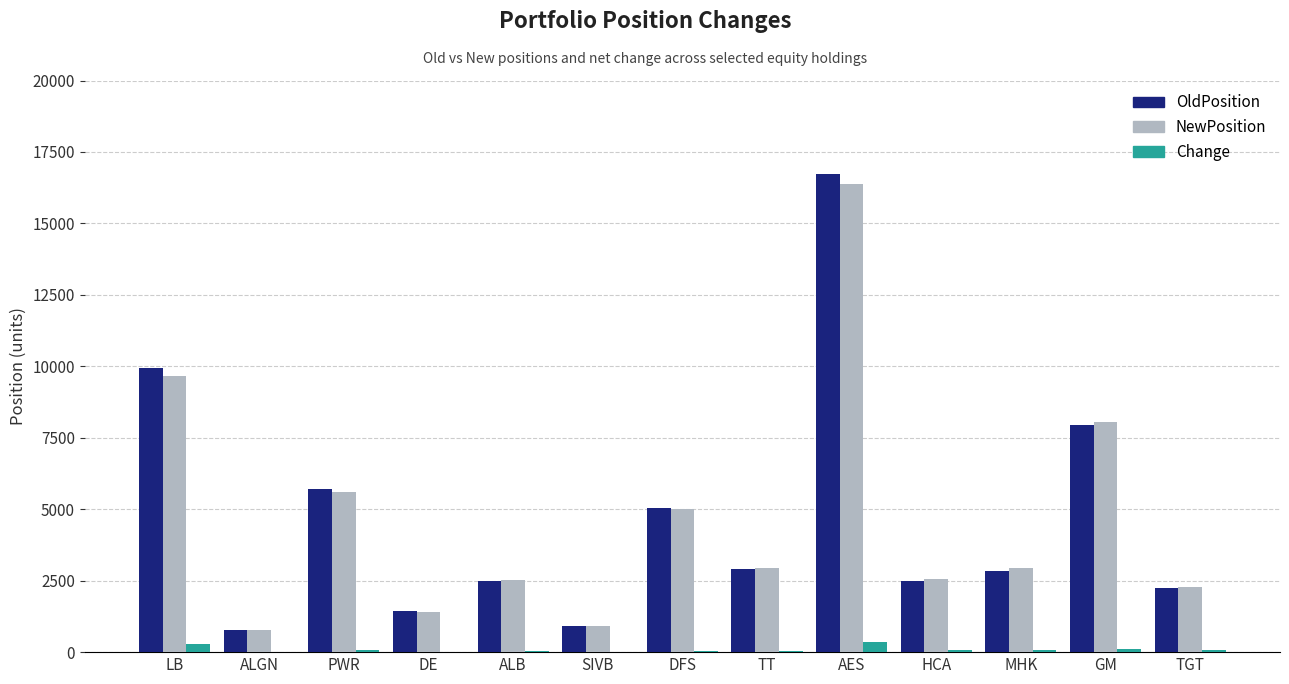

What is the sum of all Change values?

1158